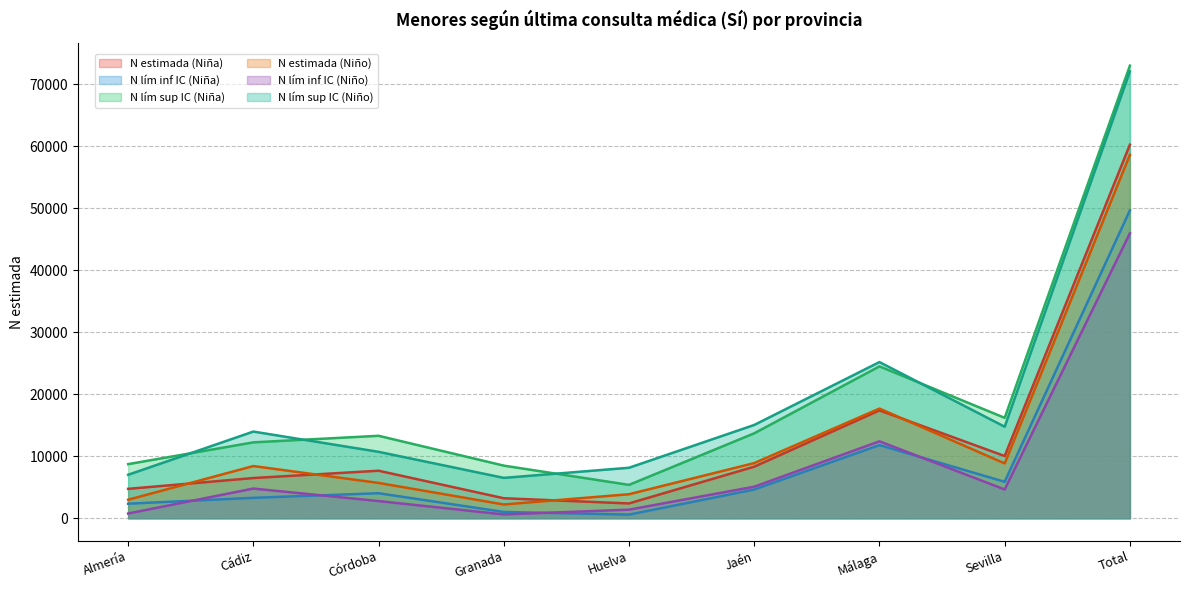

What is the total value across all series at Huelva?

21756